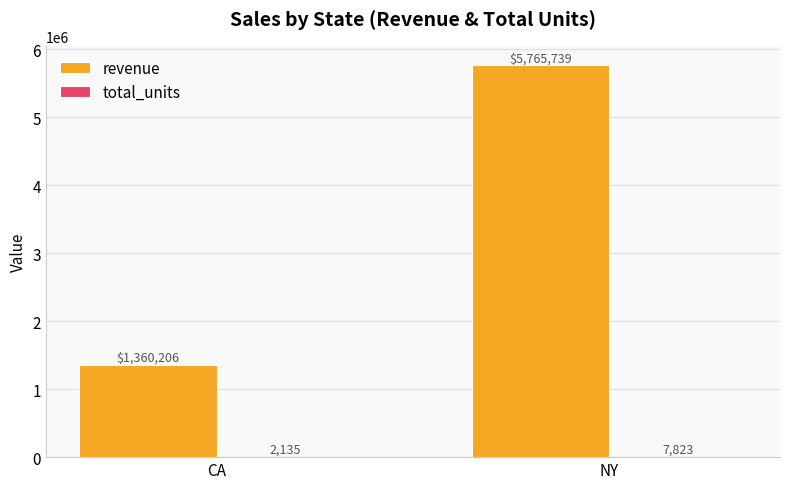

Are the bars horizontal?

No